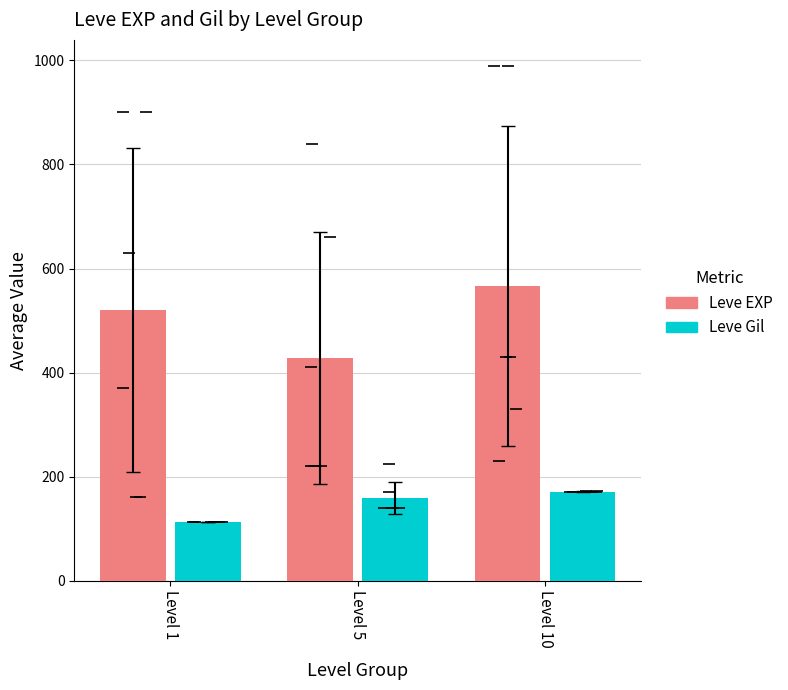

What is the difference between the maximum and minimum values in the Leve EXP series?

138.3